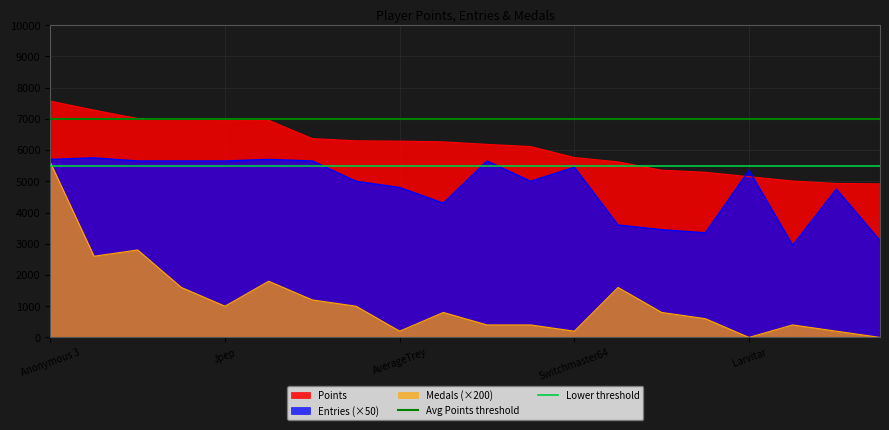

What is the highest value of the Avg Points threshold series?

7000